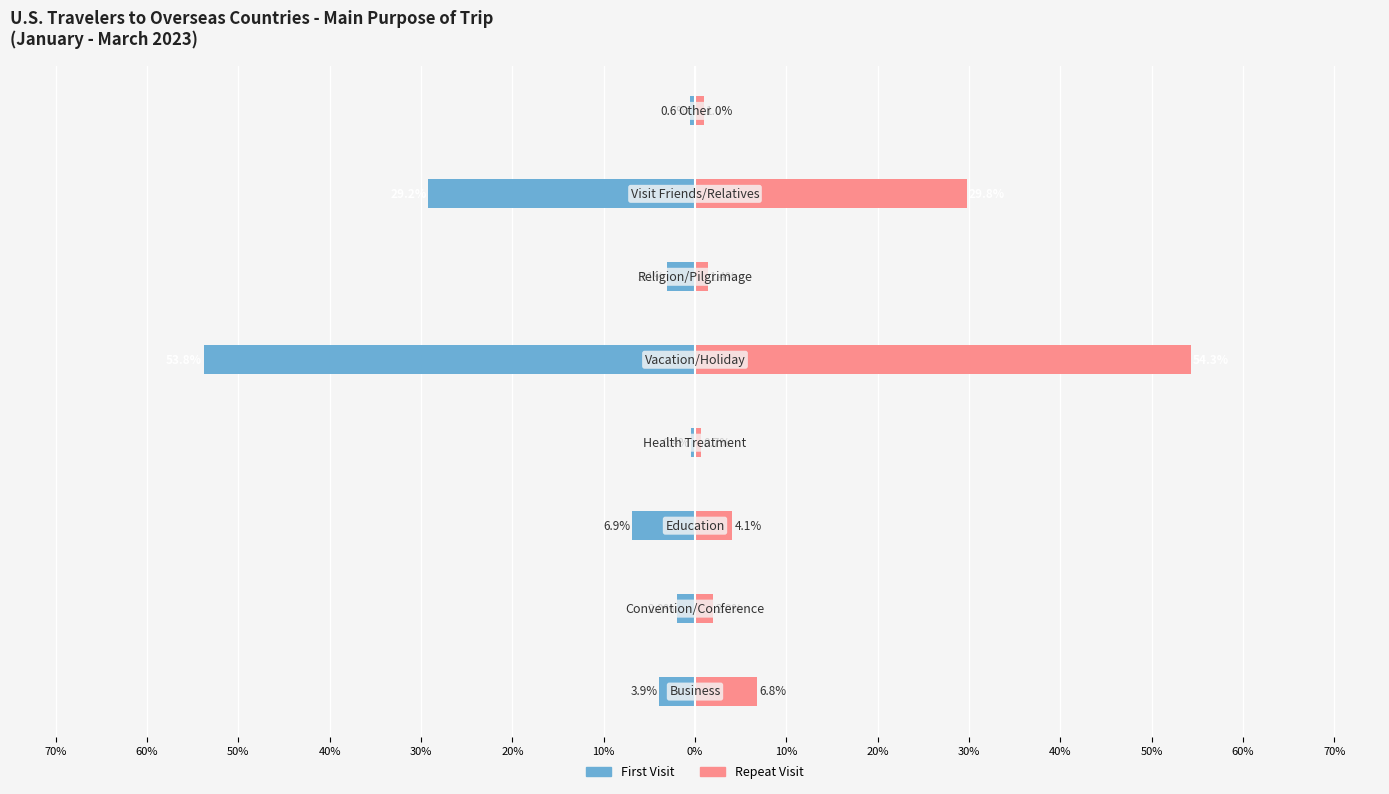

Is it true that First equals -0.0 at 0%?

True